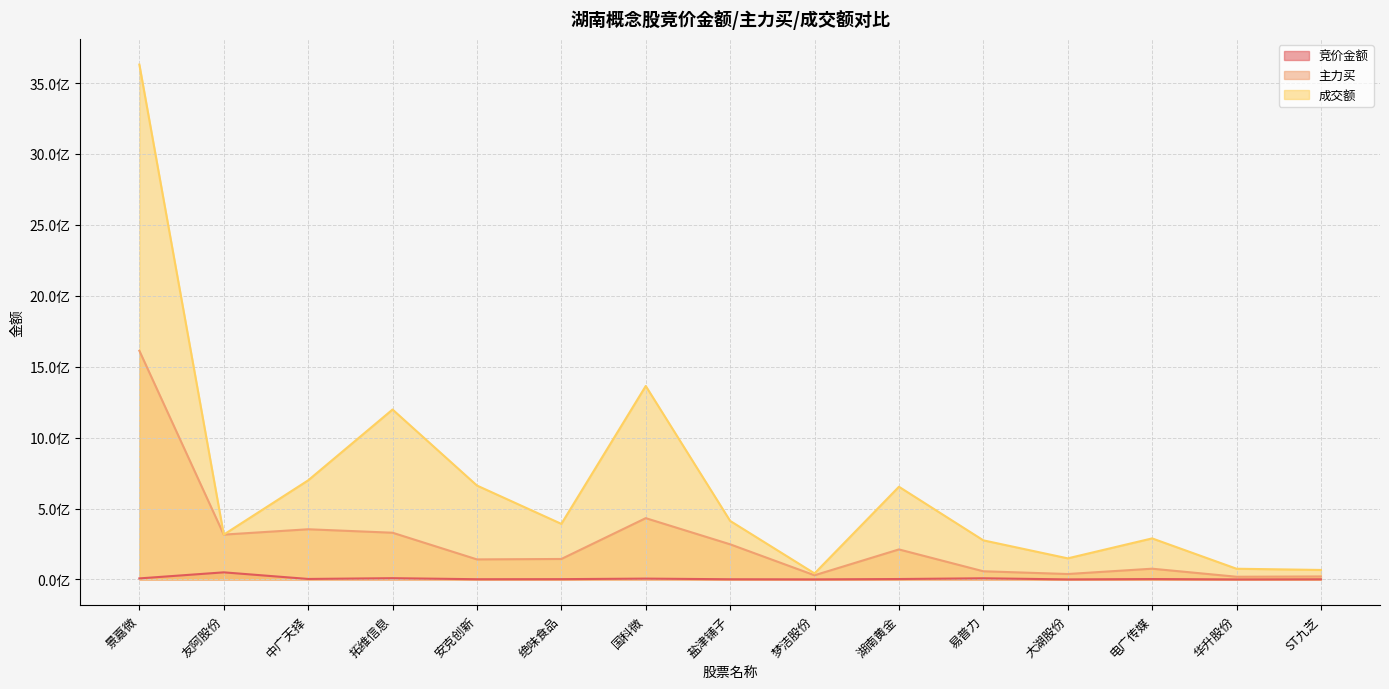

At which category is the sum across all series the highest?

景嘉微